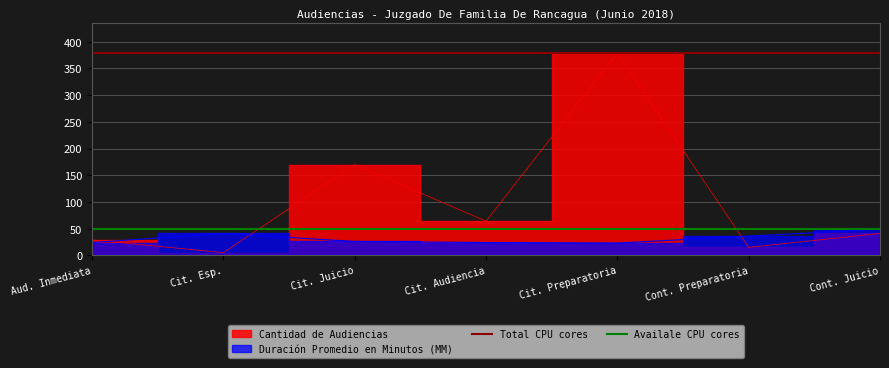

Between Aud. Inmediata and Cit. Esp., which is larger?

Aud. Inmediata